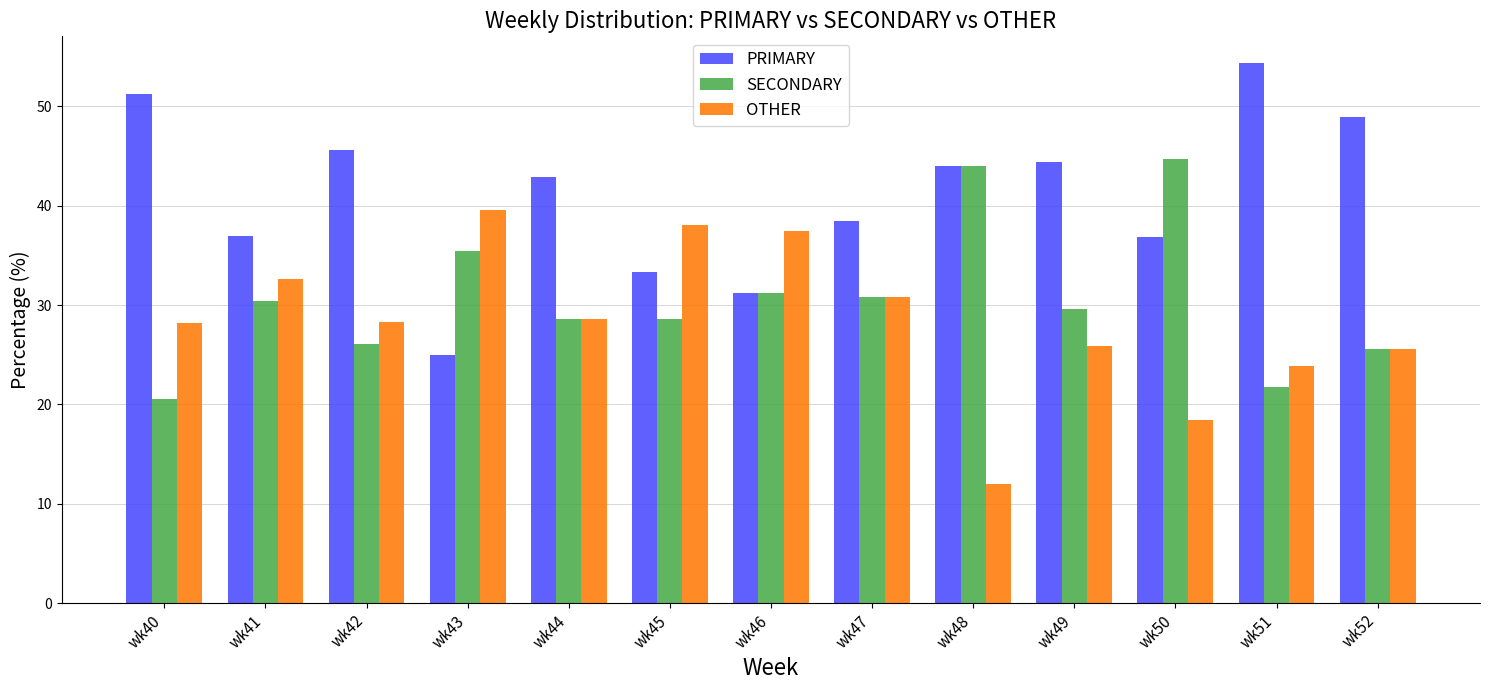

What is the spread (max minus min) of values at wk49?

18.5